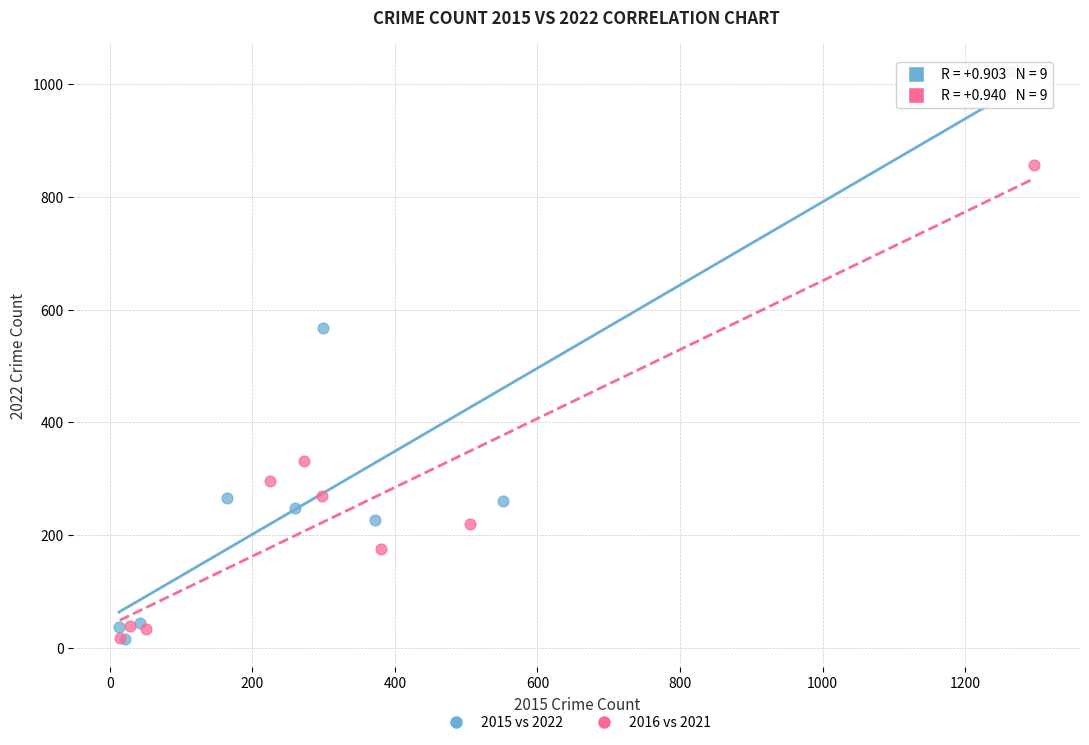

Which series reaches the maximum Y coordinate?

2015 vs 2022